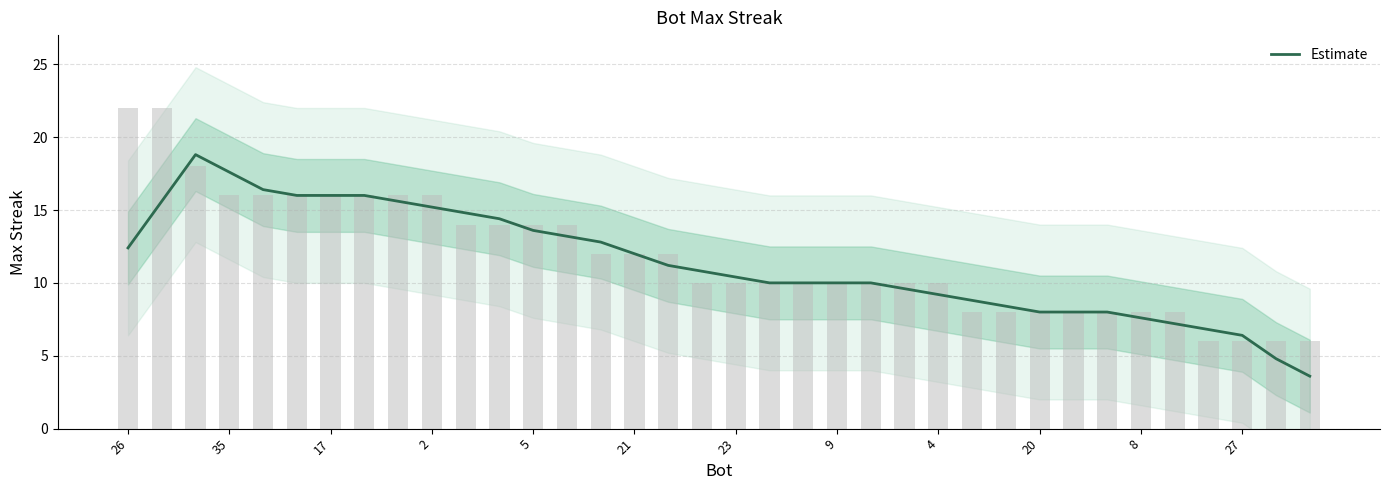

Count the number of values greater than 10.

19